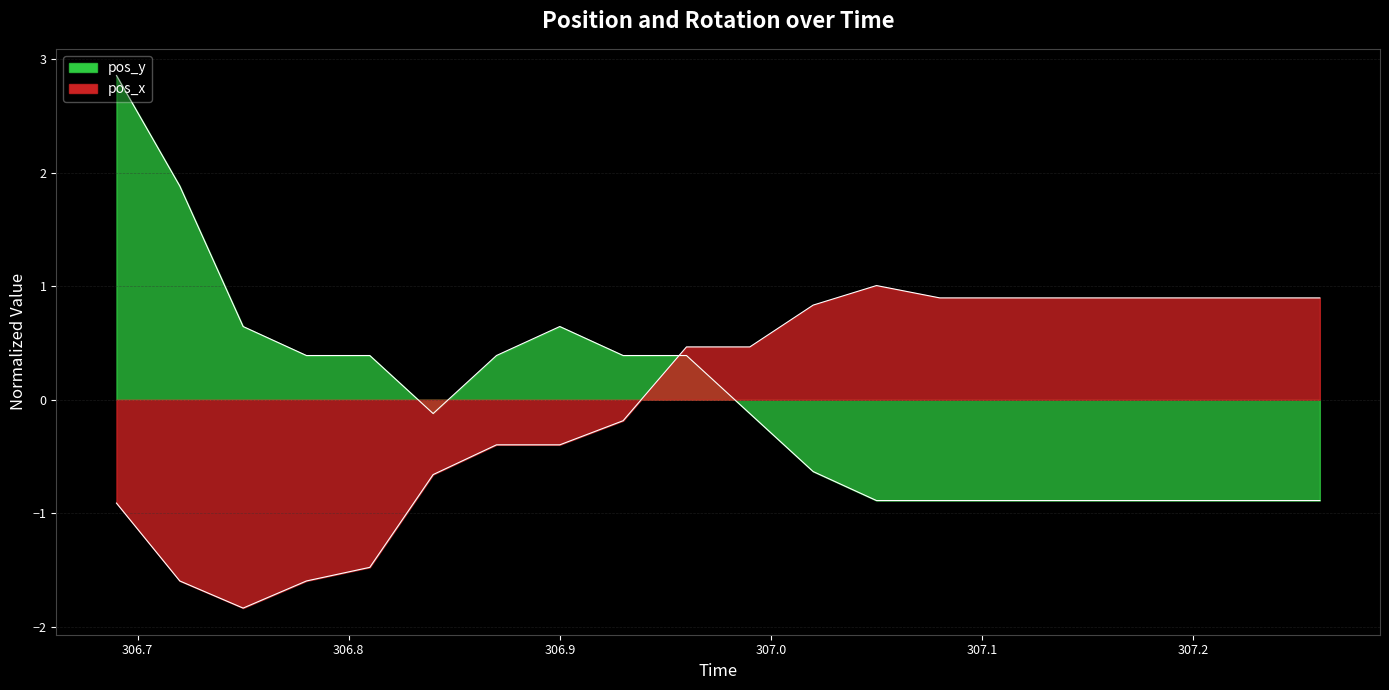

True or false: pos_x has more than 1 points higher than both neighbors.

False